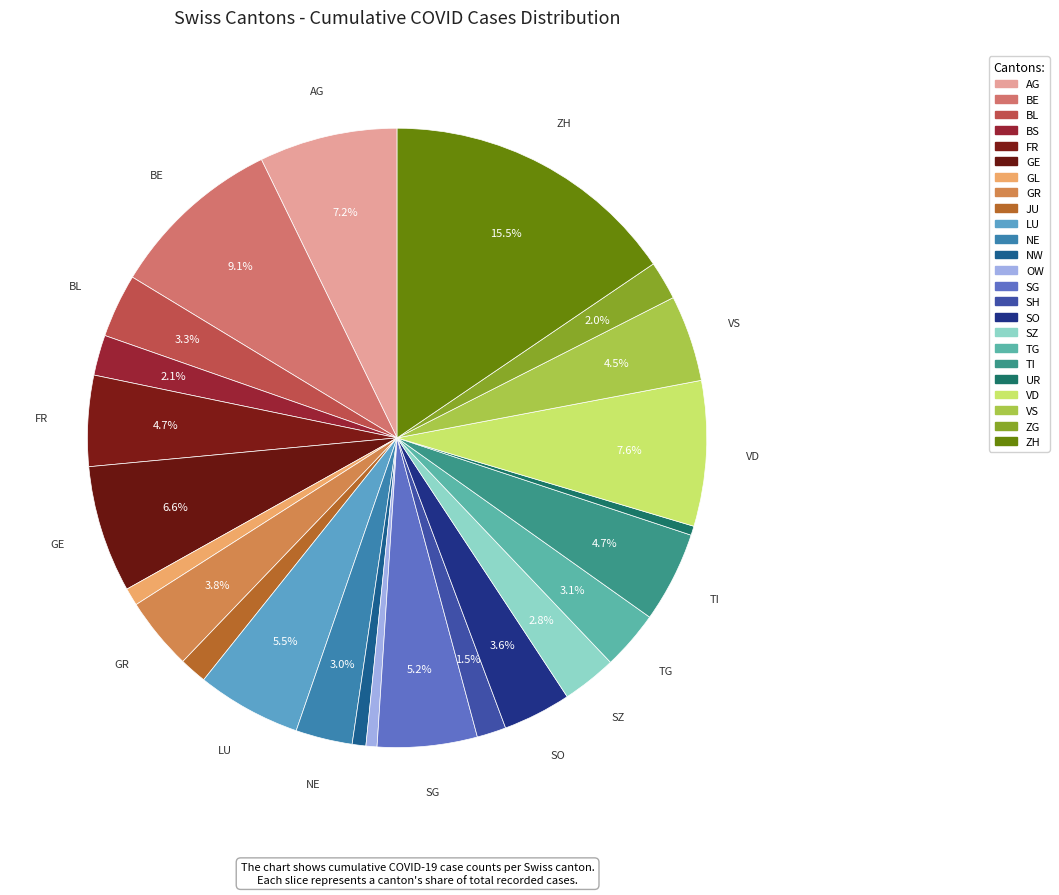

How many slices are in this pie chart?

24